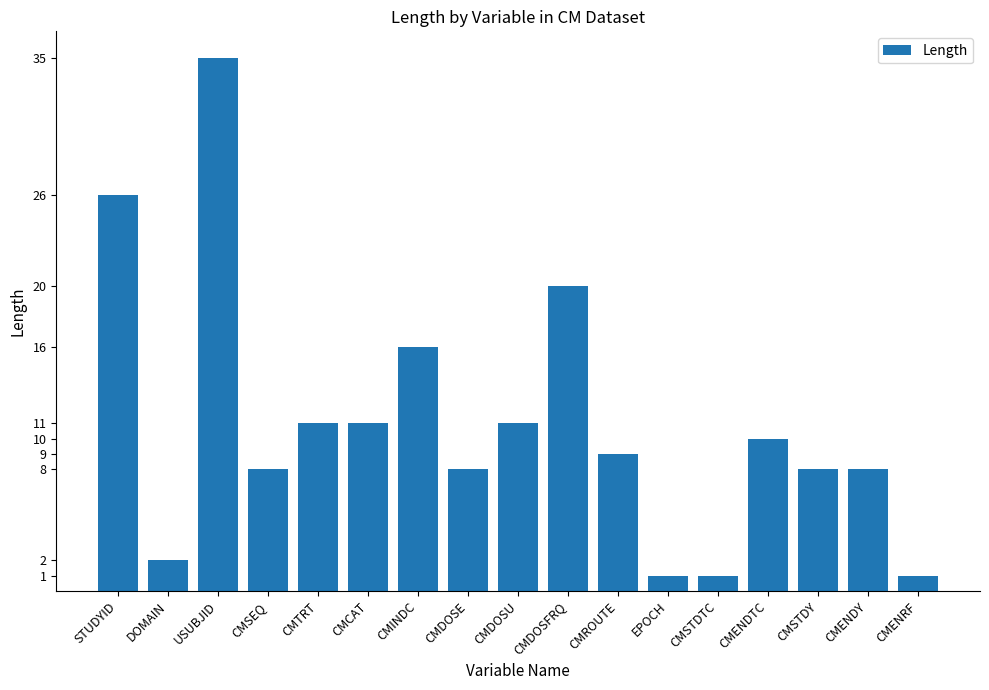

What is the greatest value displayed?

35